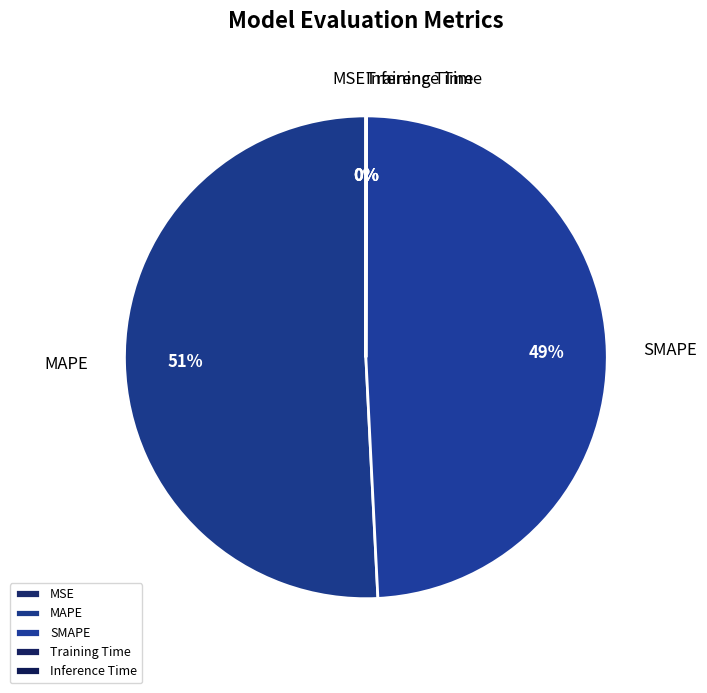

To the nearest percent, what percentage of the pie is MAPE?

51%